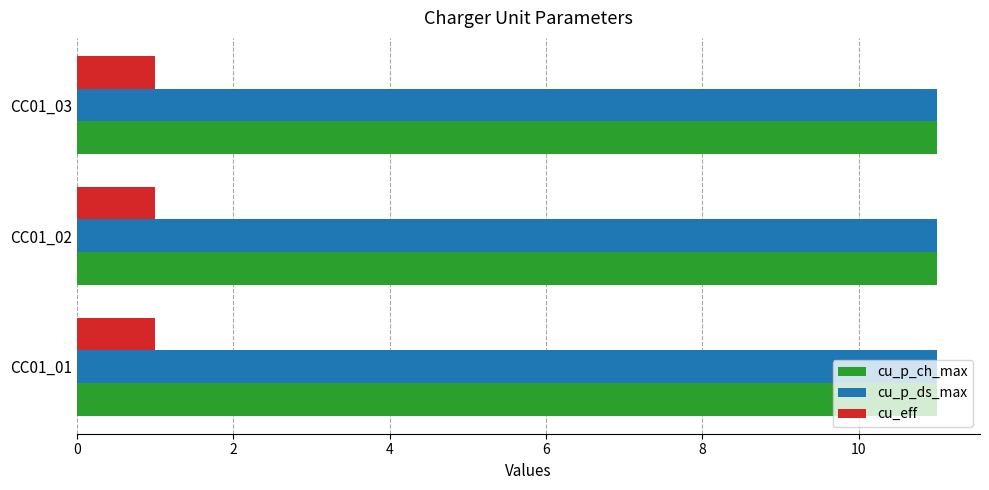

Is the value of cu_eff at CC01_01 greater than the value of cu_p_ds_max at CC01_01?

No